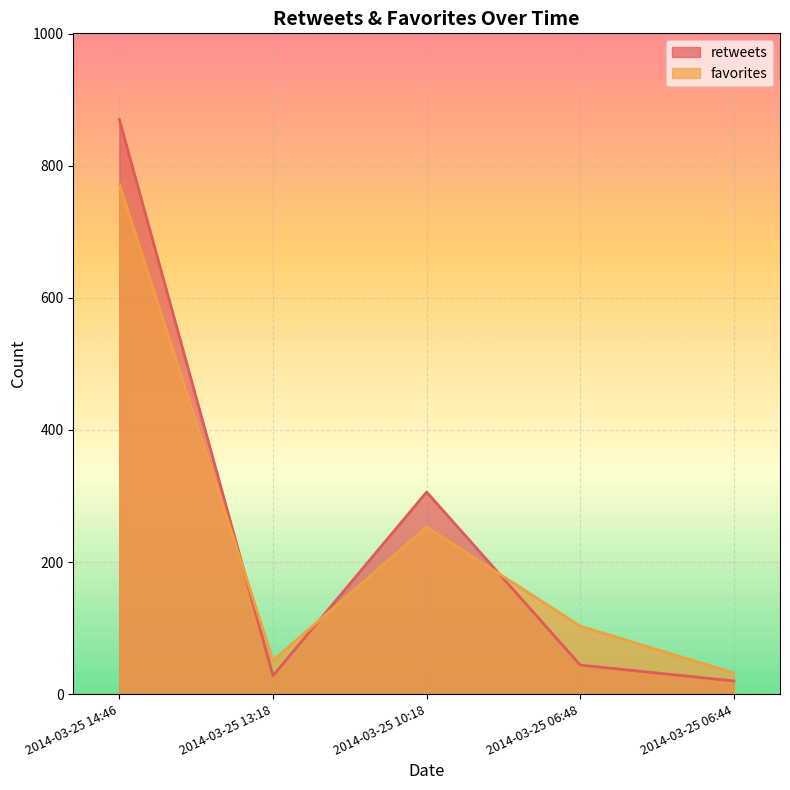

Rank the series at 2014-03-25 13:18 from lowest to highest value.

retweets, favorites